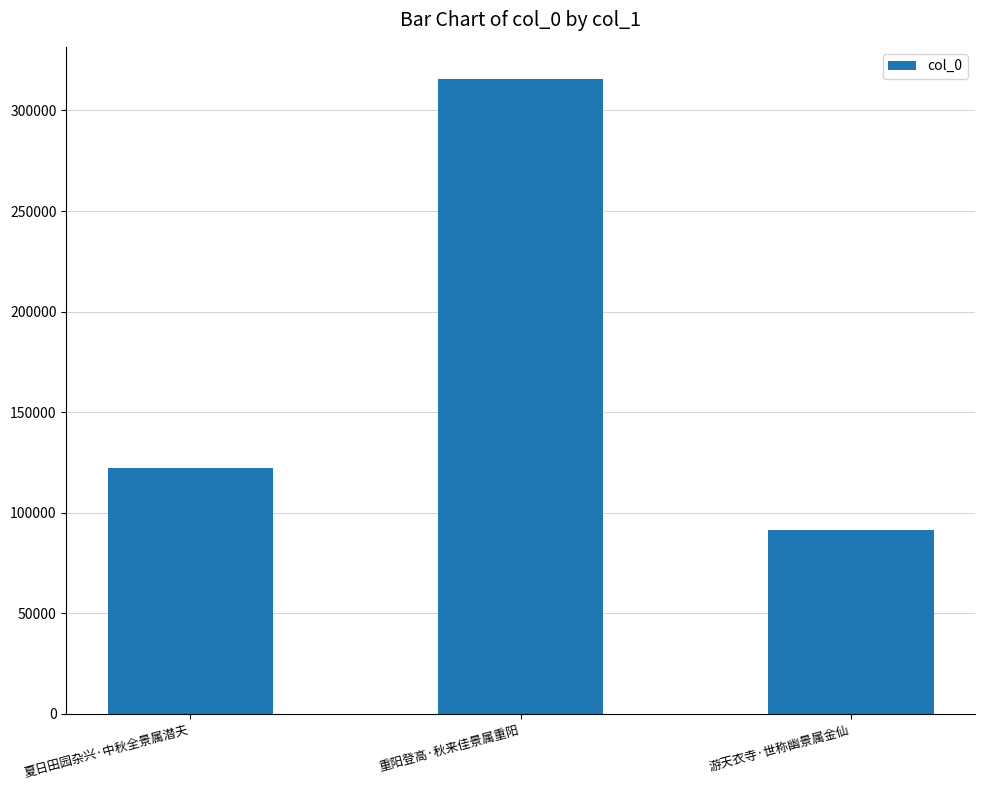

What is the greatest value displayed?

315860